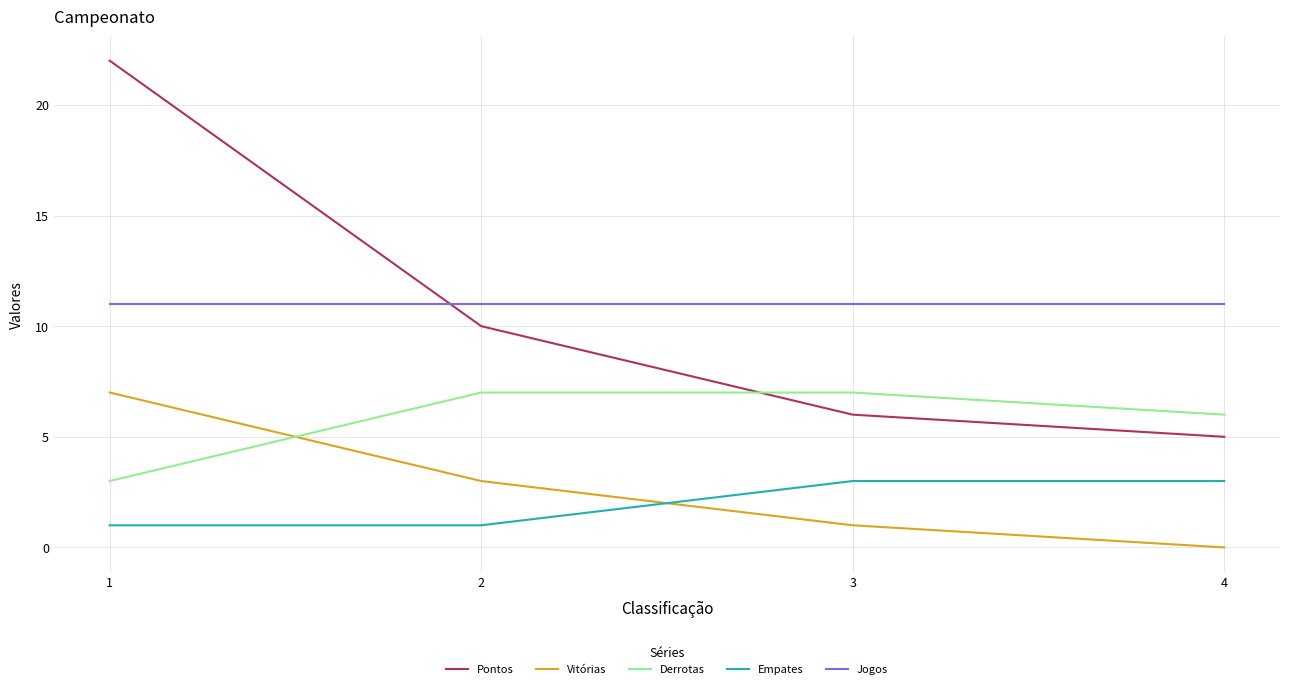

How many categories are shown in the chart?

4